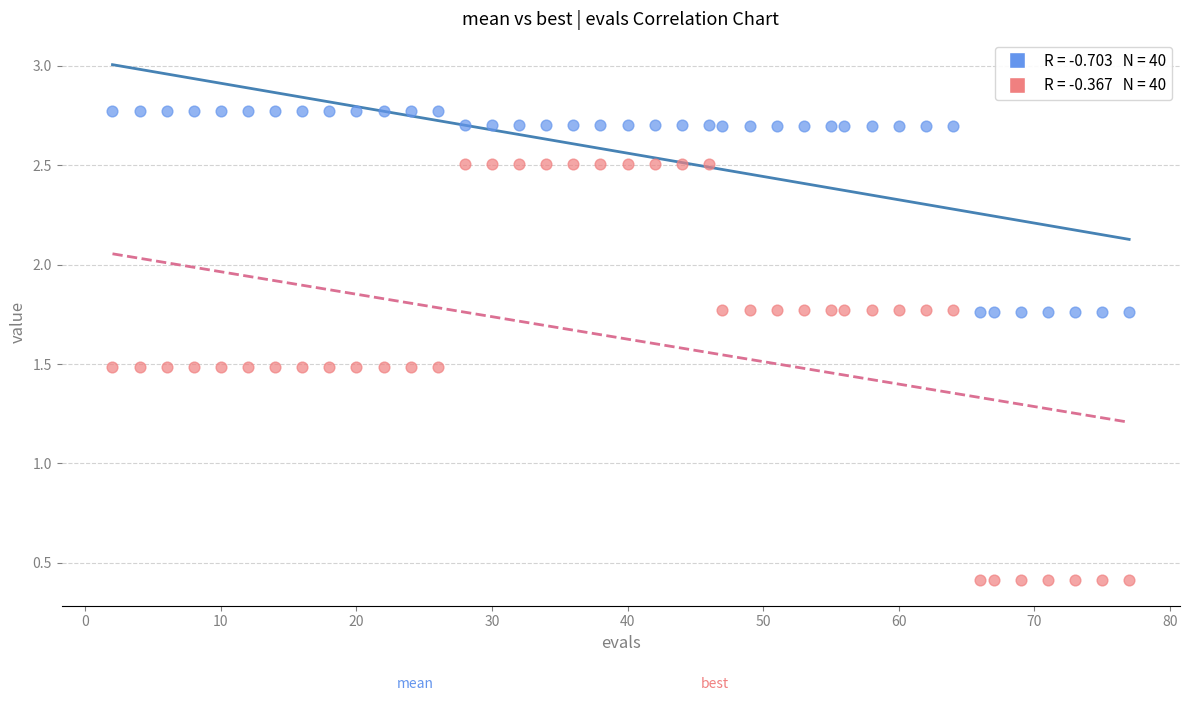

Across all data points, what is the range of Y values (max minus min)?

2.4